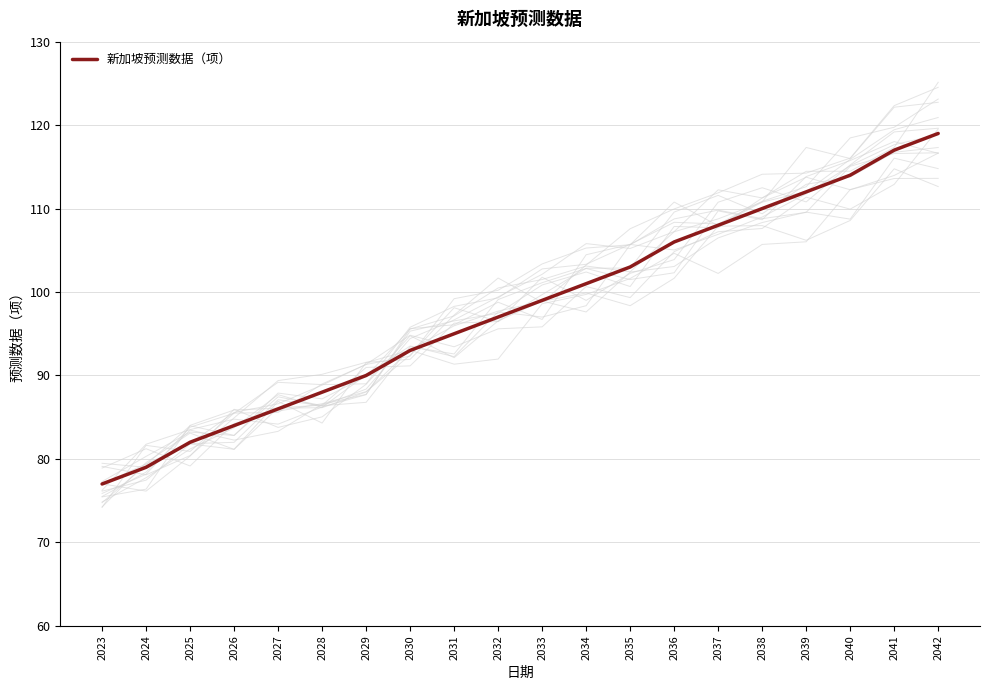

Rank the categories by value from highest to lowest.

2042, 2041, 2040, 2039, 2038, 2037, 2036, 2035, 2034, 2033, 2032, 2031, 2030, 2029, 2028, 2027, 2026, 2025, 2024, 2023